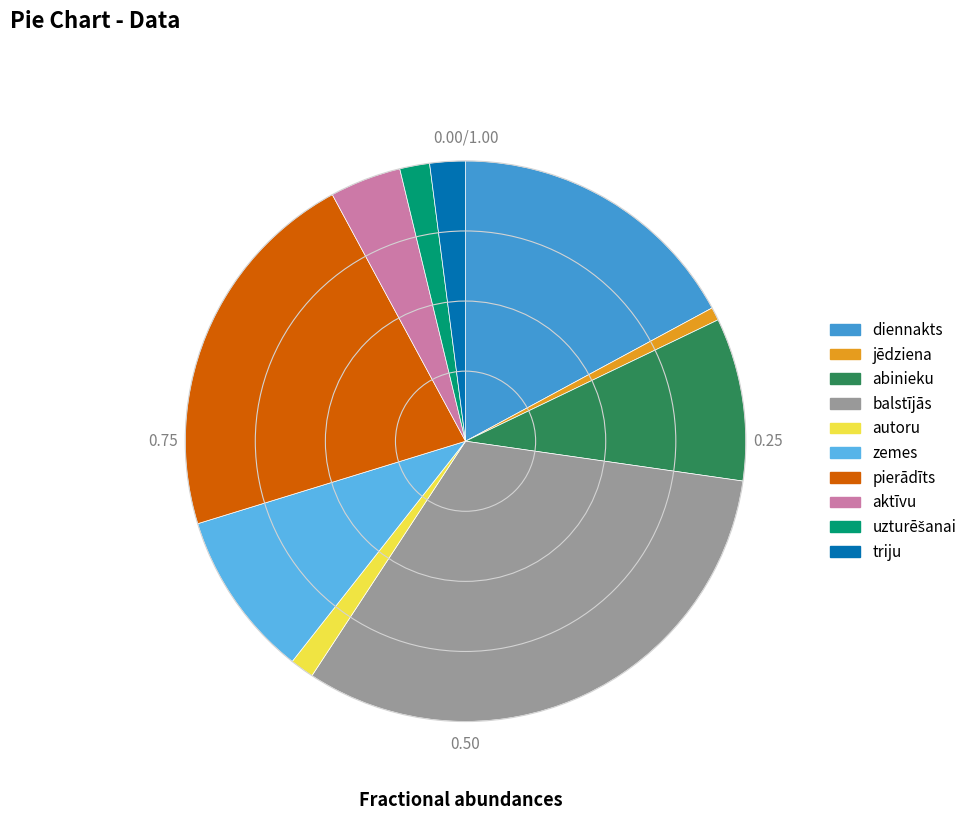

Between zemes and jēdziena, which is larger?

zemes